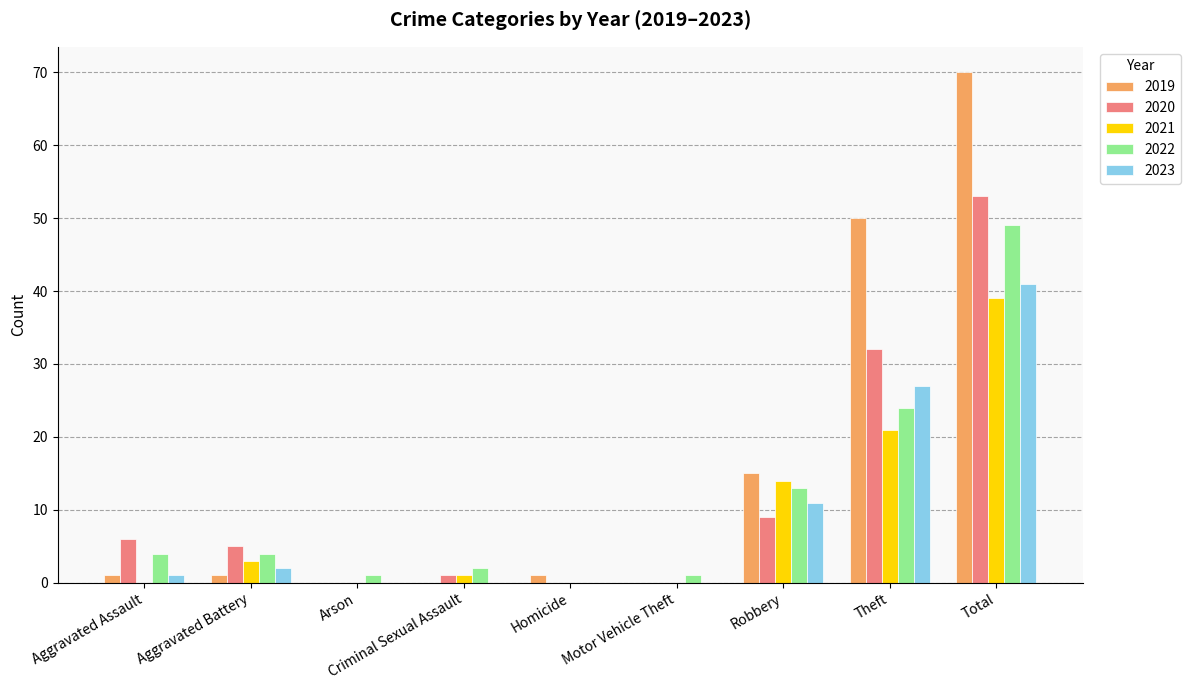

Where does the 2020 series first go above 5?

Aggravated Assault